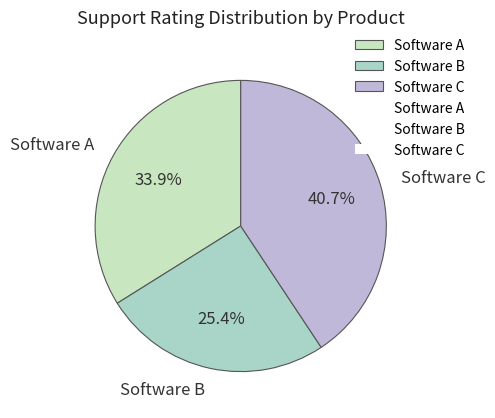

Which has a higher value, Software B or Software A?

Software A